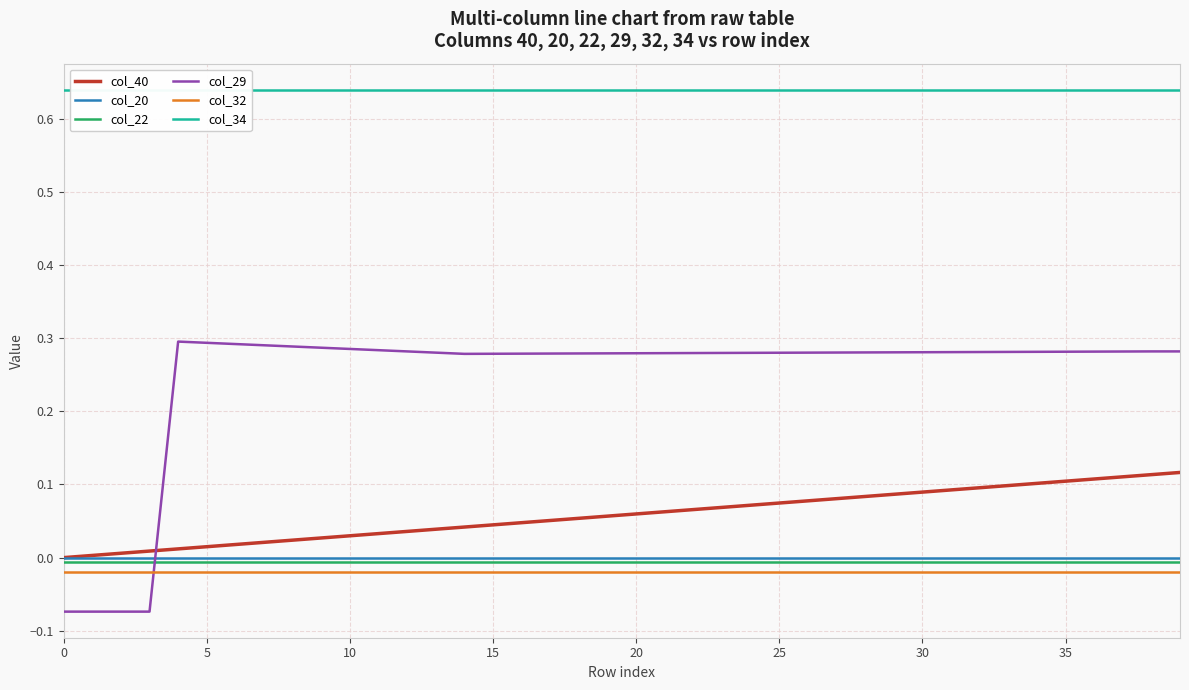

What is the label of the 34th point from the left?

33